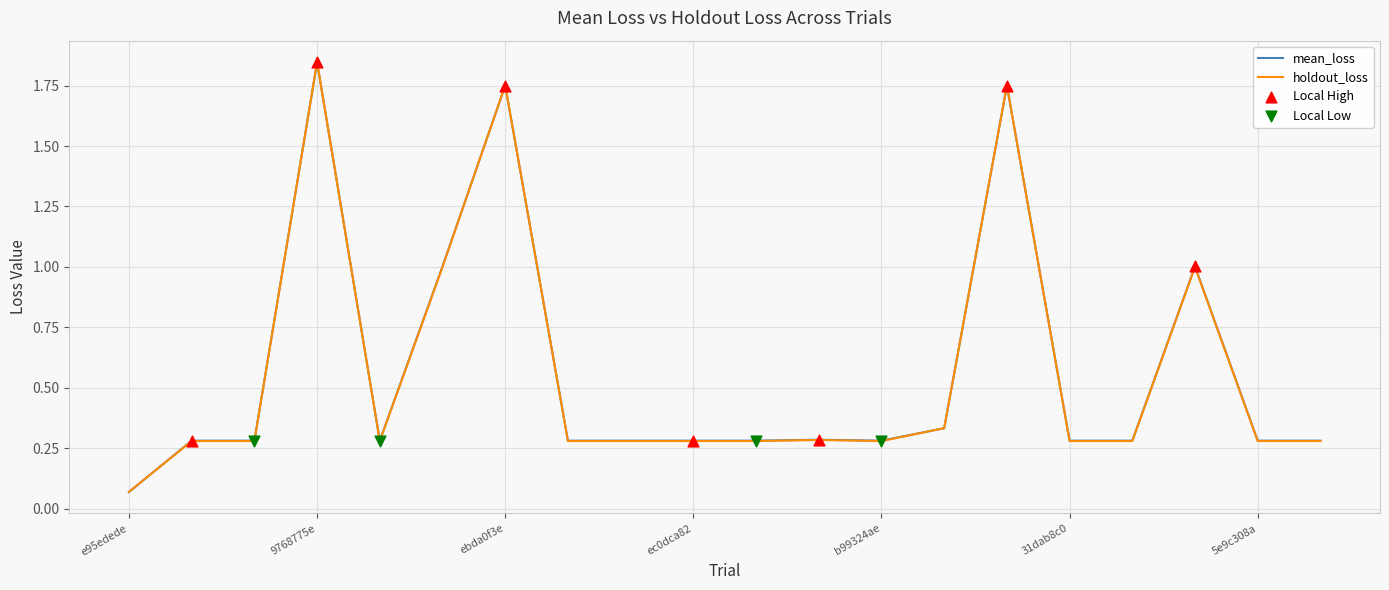

Which series has the largest range (max minus min)?

mean_loss